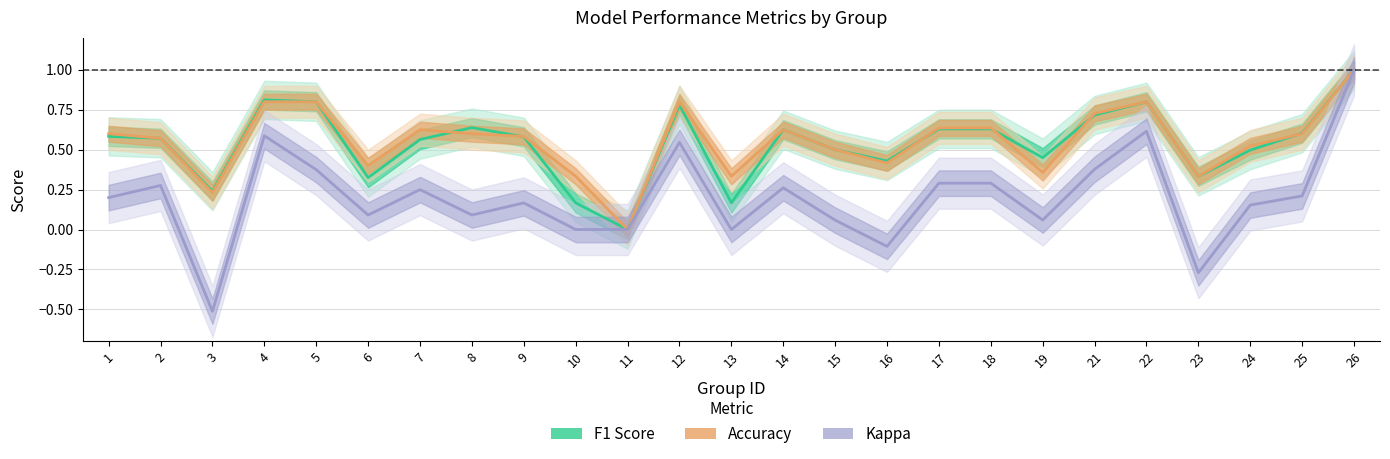

Which series has the largest total across all categories?

Accuracy